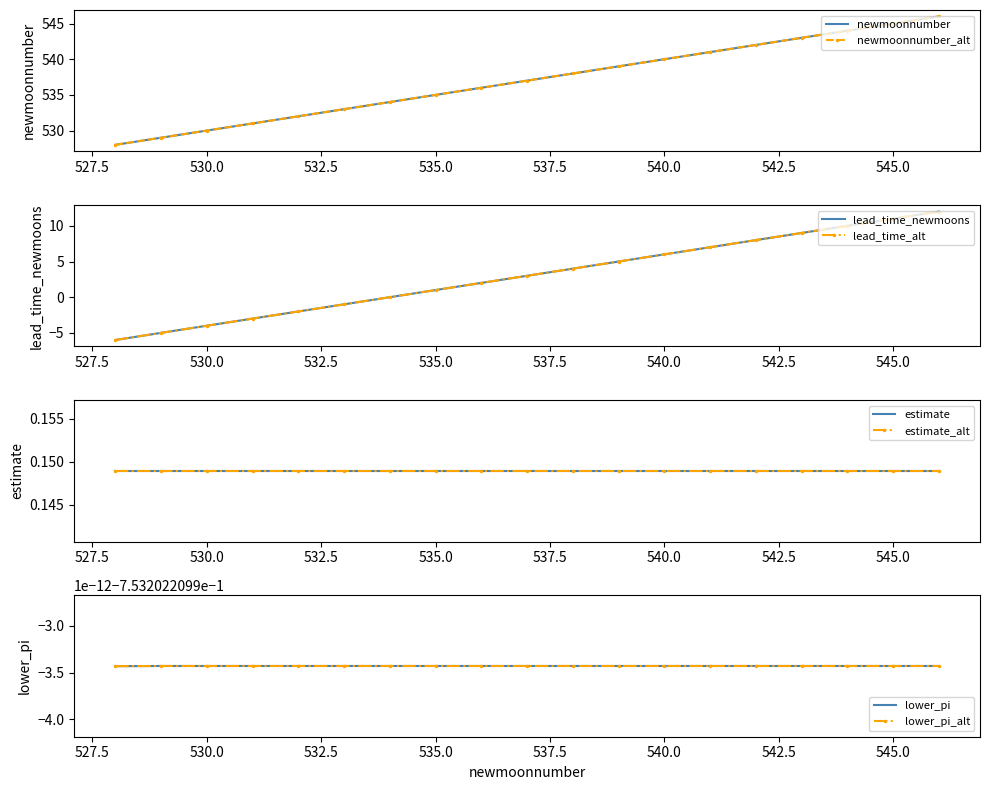

Which series has the largest total across all categories?

newmoonnumber